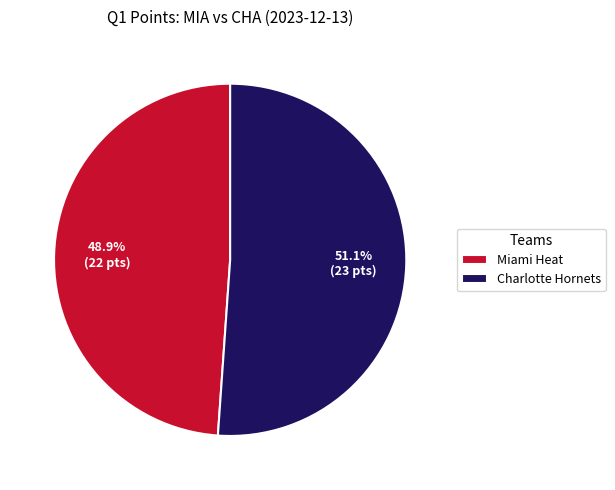

The Miami Heat slice represents 62% of the pie. True or false?

False